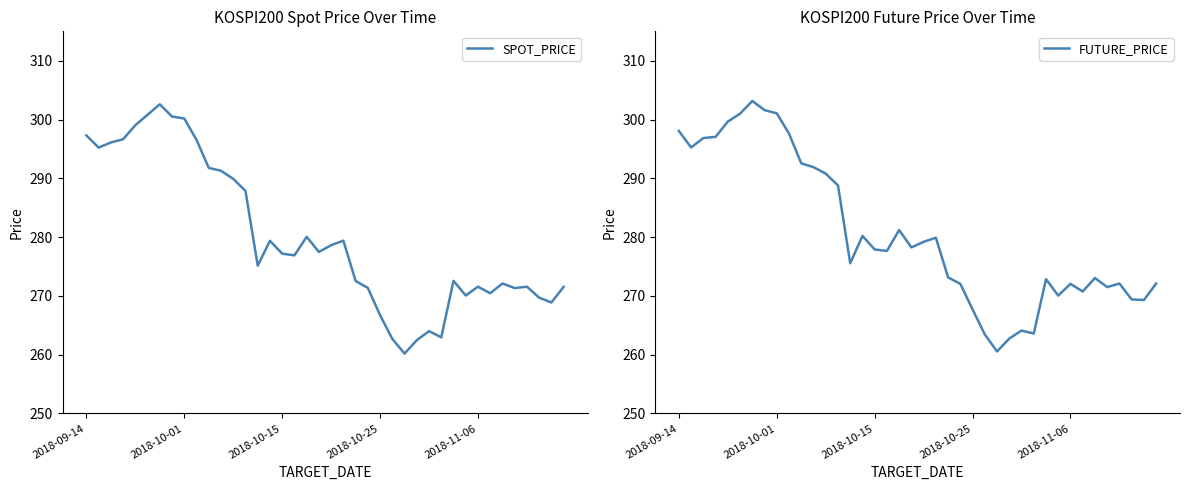

What is the difference between the maximum and minimum values in the SPOT_PRICE series?

42.4